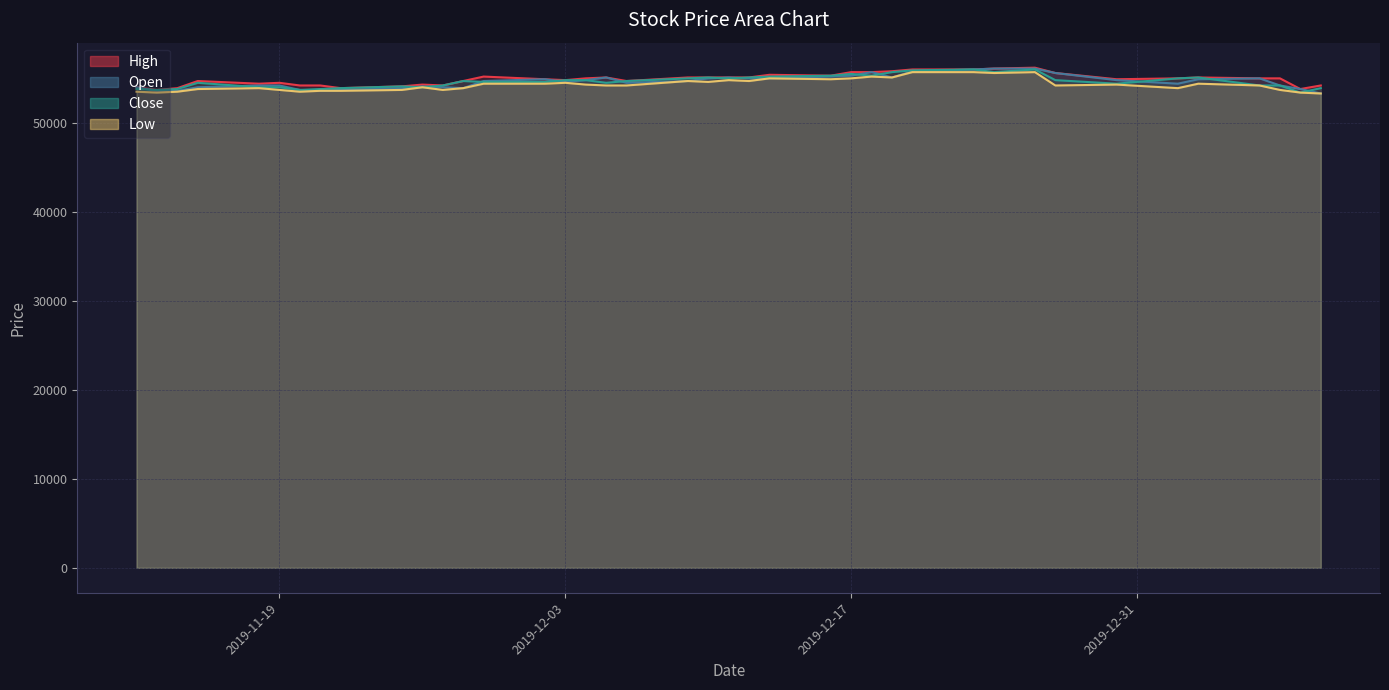

The Open series shows 82566 at 21. True or false?

False